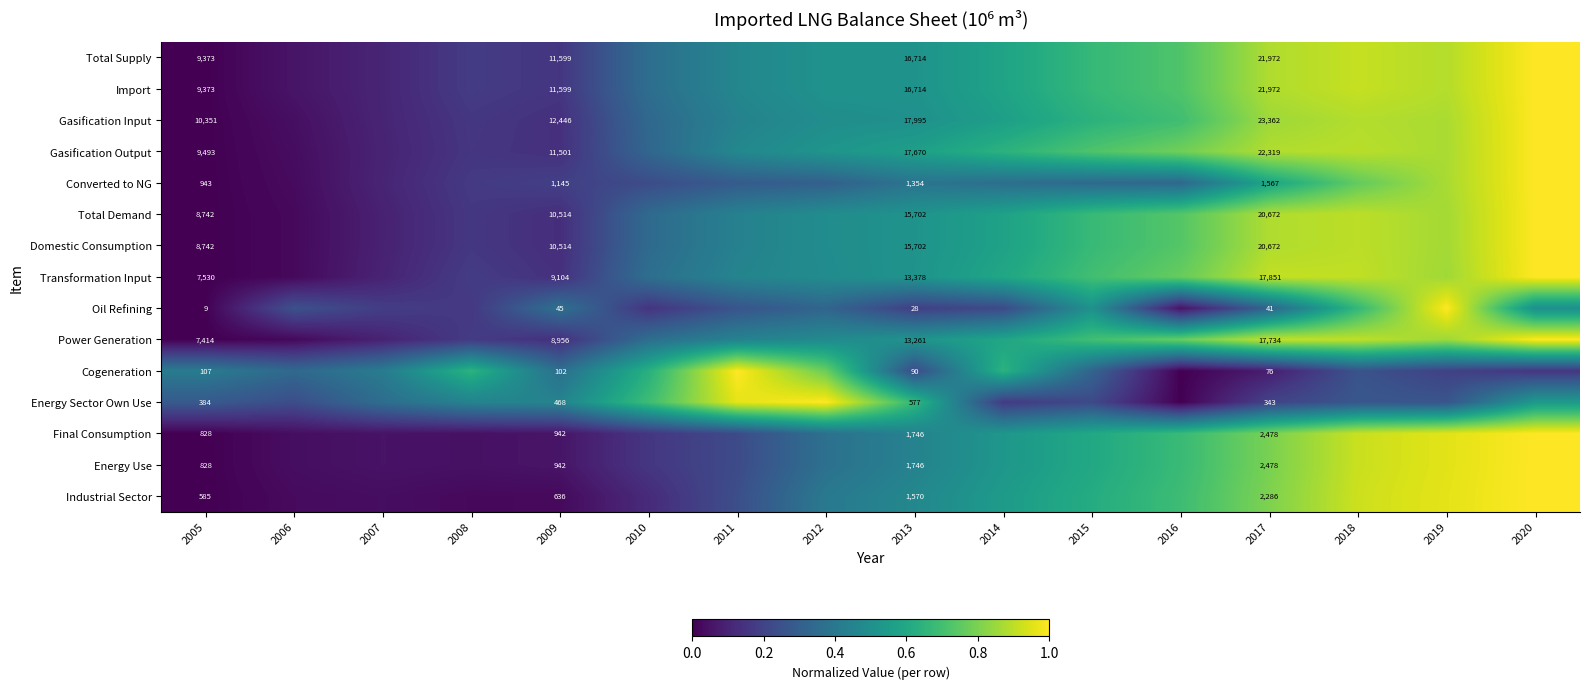

True or false: Transformation Input has a value of 0.8 at 2013.

False